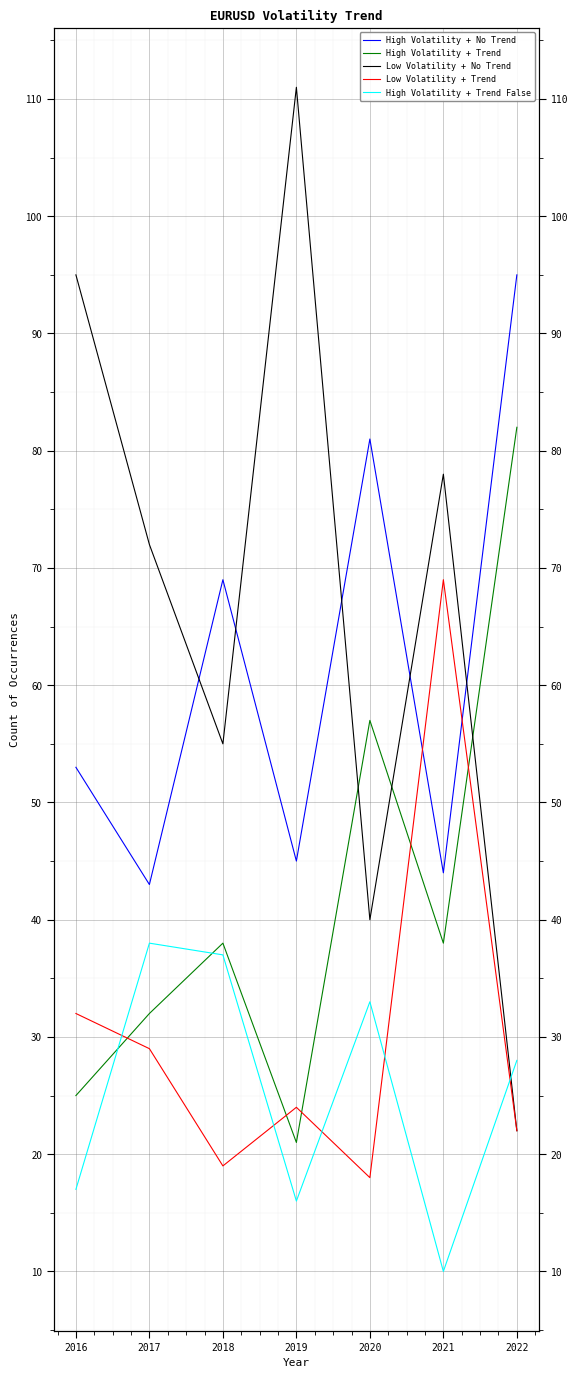

What is the spread (max minus min) of values at 2016?

78